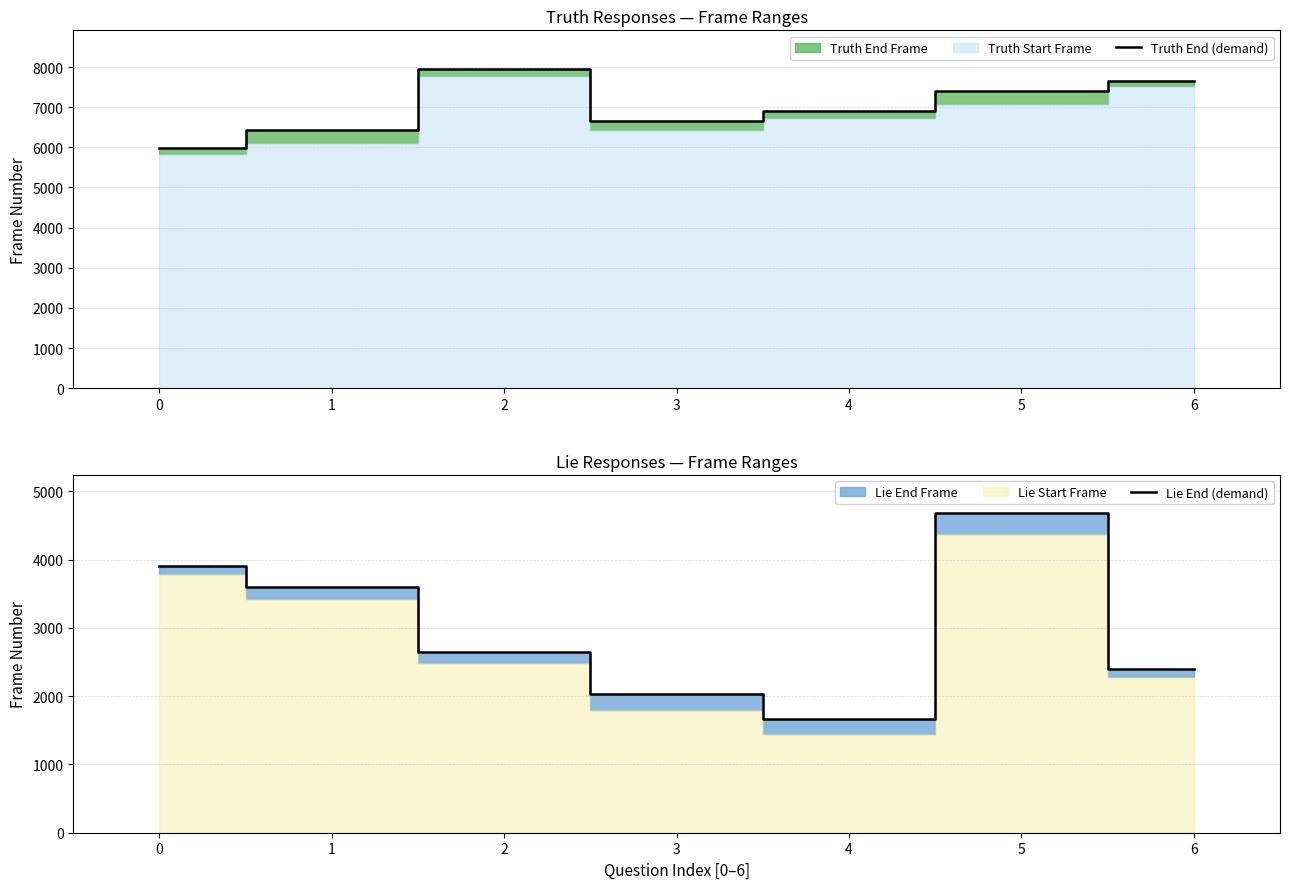

Does the chart display data point markers on the line(s)?

No